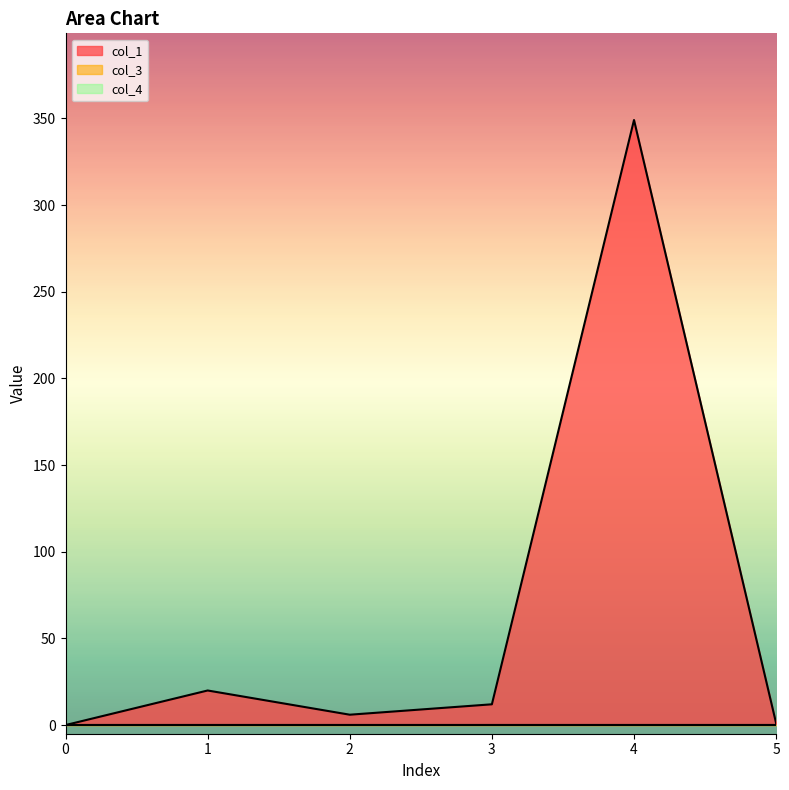

How many distinct data groups are displayed?

3